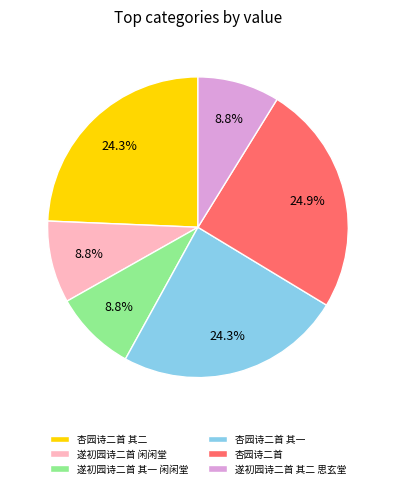

What percentage is the 遂初园诗二首 闲闲堂 slice, to the nearest percent?

9%